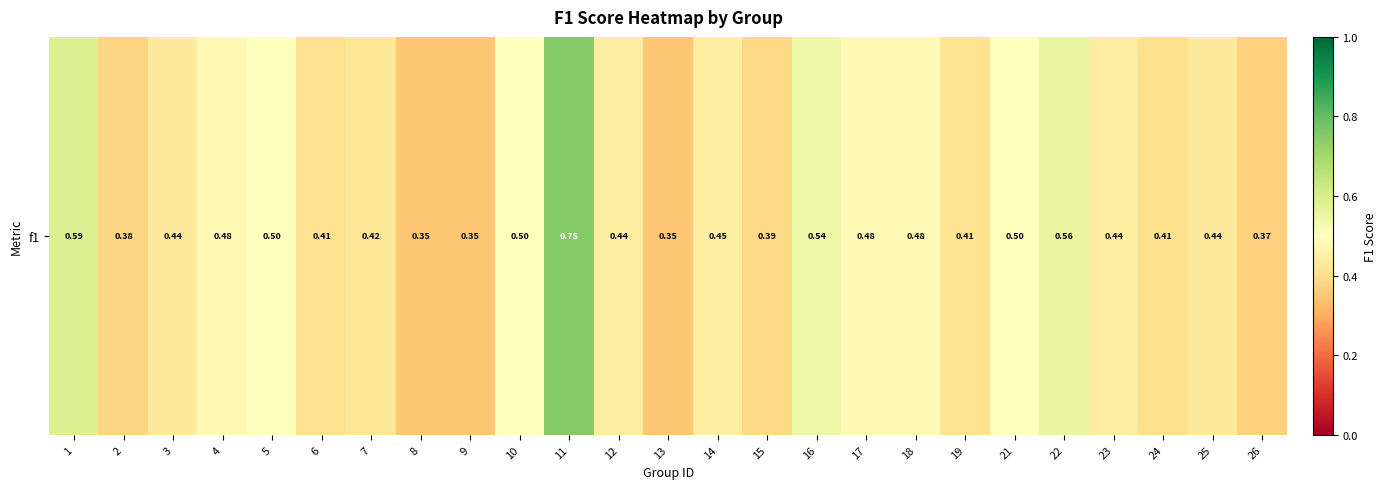

The value at 21 is 0.5. True or false?

True